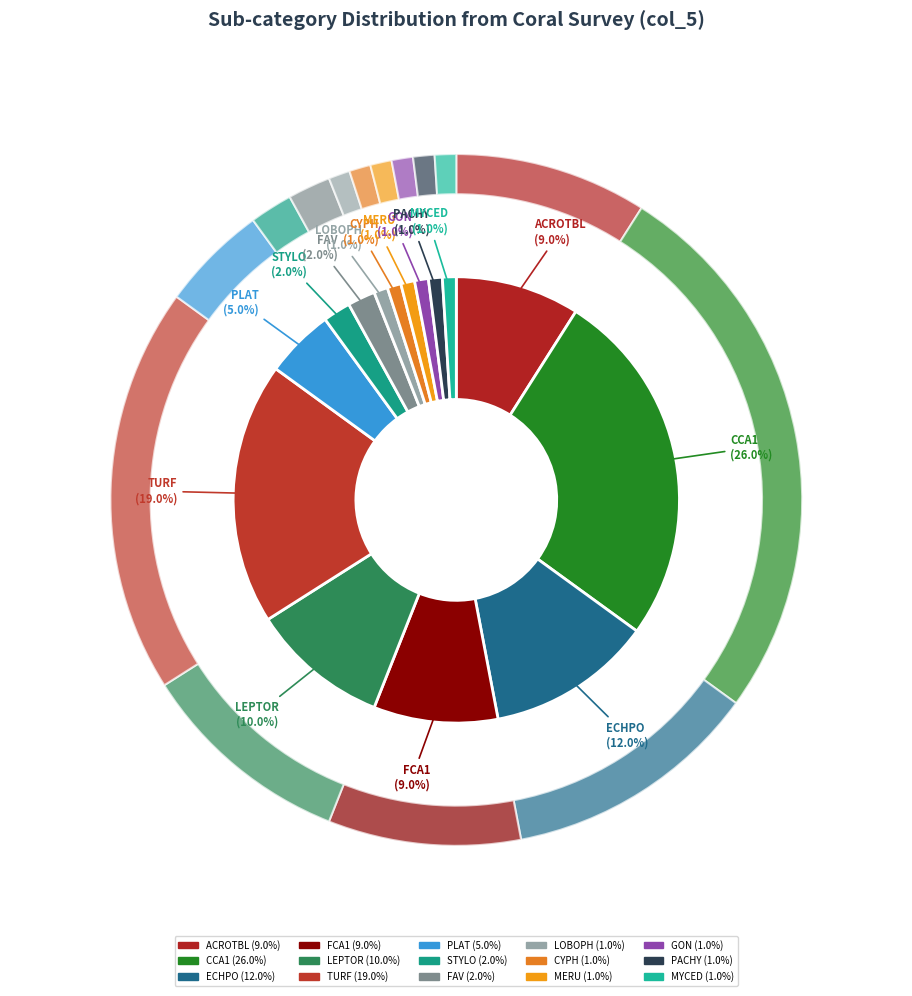

Is there any slice that represents more than half of the pie?

No